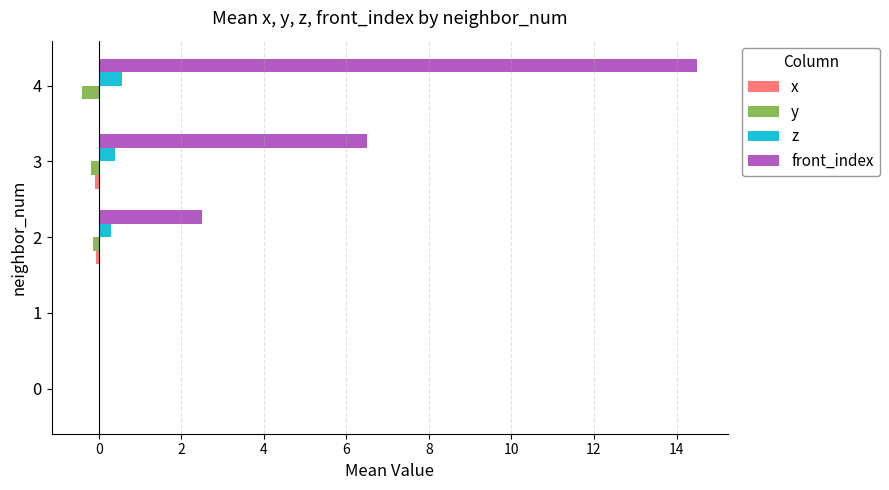

What is the value of the z bar at the 4th from the left?

0.4